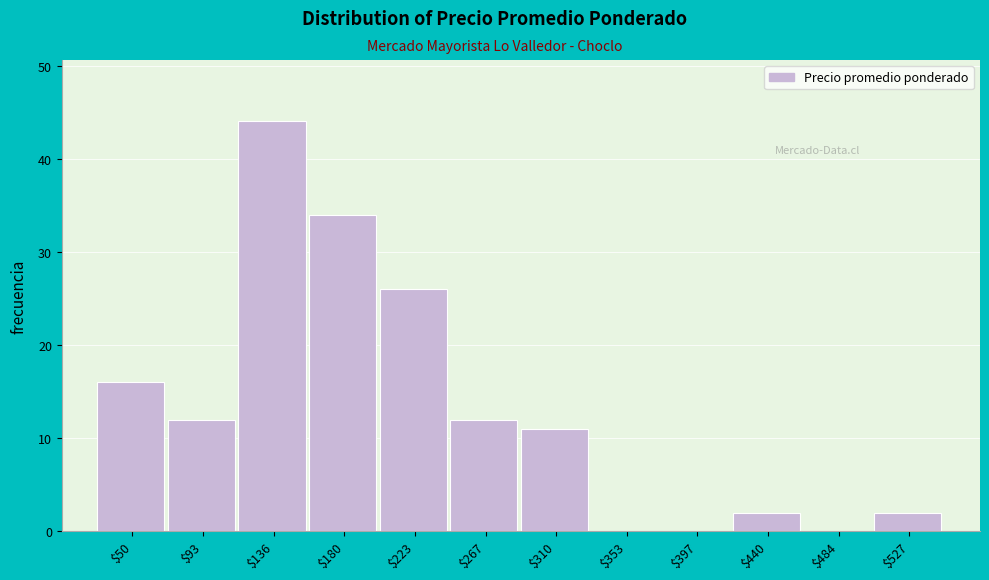

True or false: the data shows 12 at $93.

True